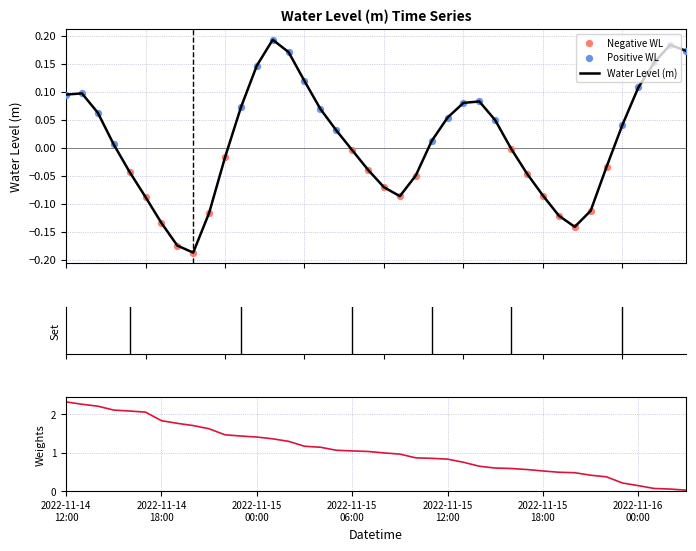

Between 2022-11-14 13:00 and 2022-11-15 21:00, which is larger?

2022-11-14 13:00